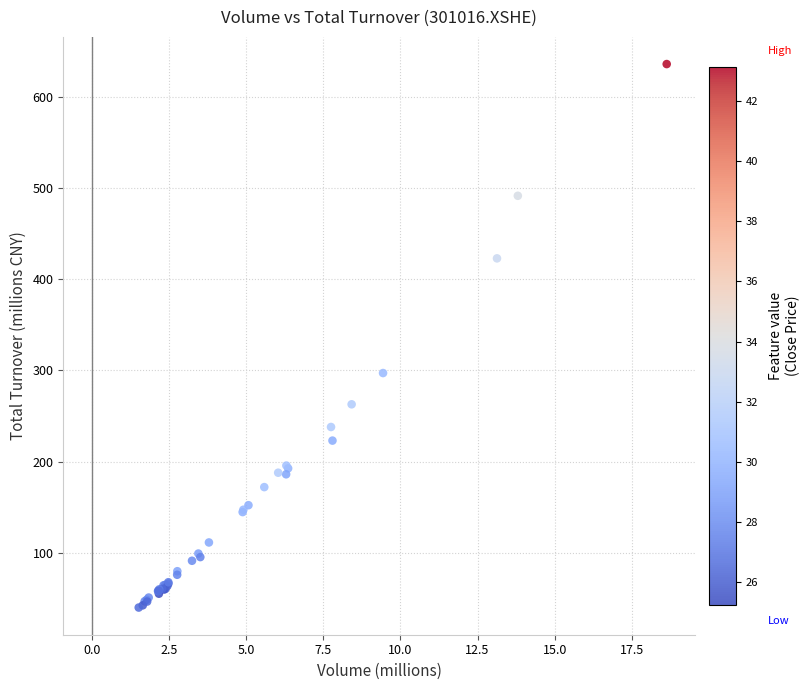

What Y value in the scatter plot is closest to 337?

297.0